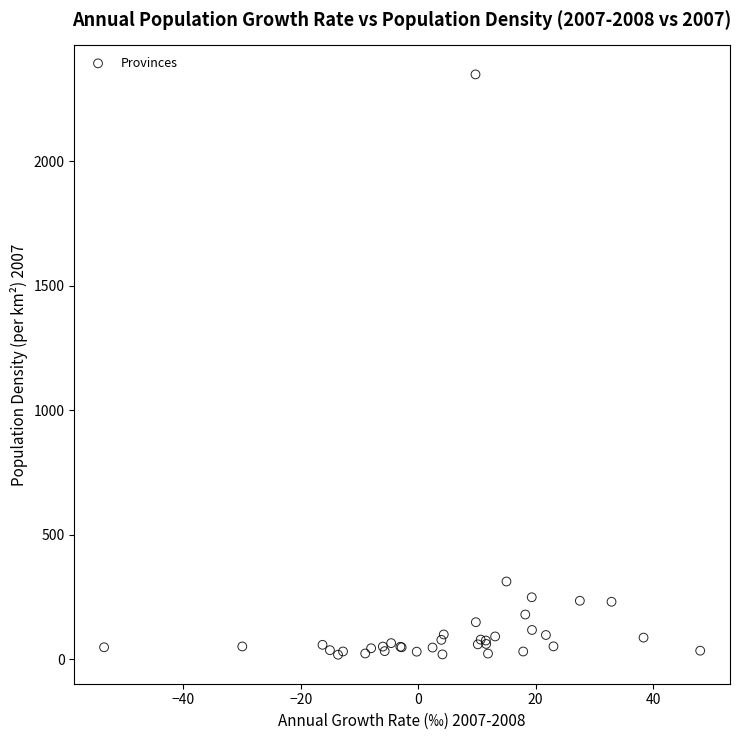

What Y value in the scatter plot is closest to 1183?

312.4